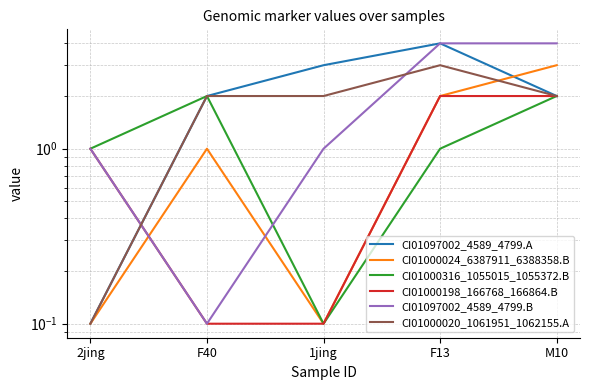

Reading right to left, list all the values displayed in this chart.

CI01097002_4589_4799.A: 2.0	4.0	3.0	2.0	0.1
CI01000024_6387911_6388358.B: 3.0	2.0	0.1	1.0	0.1
CI01000316_1055015_1055372.B: 2.0	1.0	0.1	2.0	1.0
CI01000198_166768_166864.B: 2.0	2.0	0.1	0.1	1.0
CI01097002_4589_4799.B: 4.0	4.0	1.0	0.1	1.0
CI01000020_1061951_1062155.A: 2.0	3.0	2.0	2.0	0.1